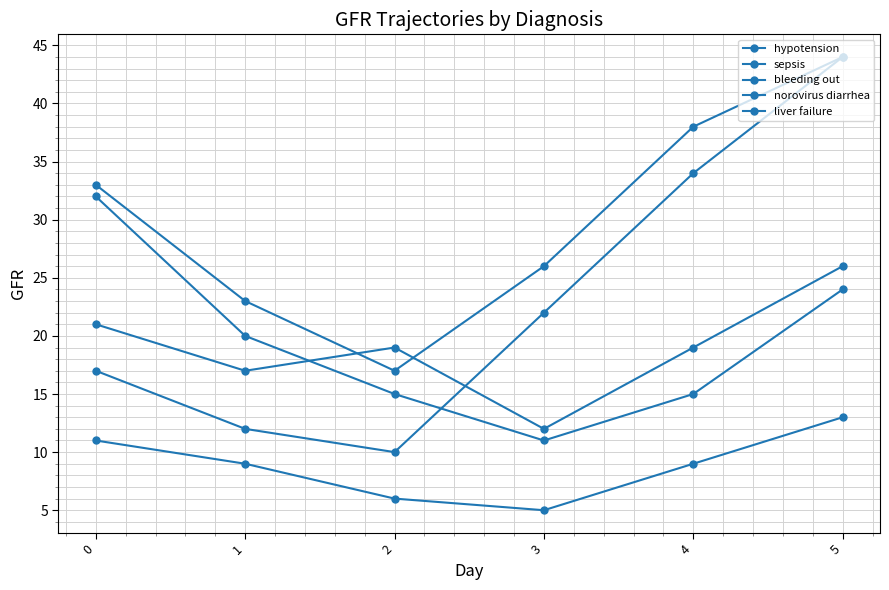

At how many categories does at least one series exceed 15?

6